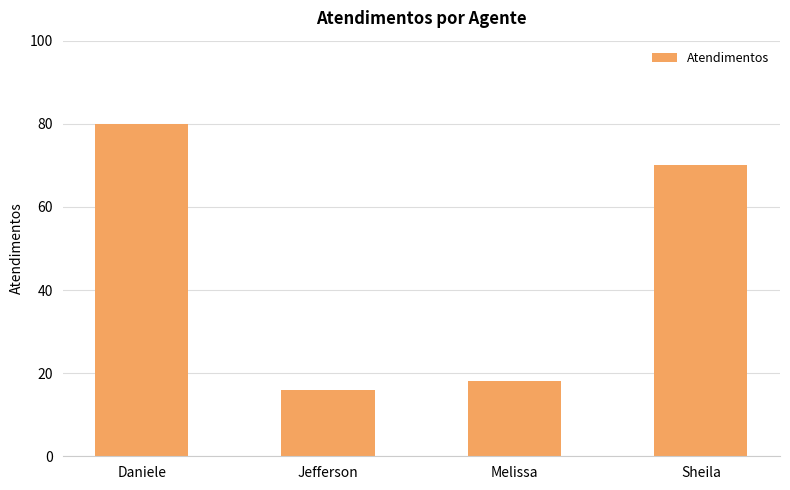

The value at Jefferson is 16. True or false?

True